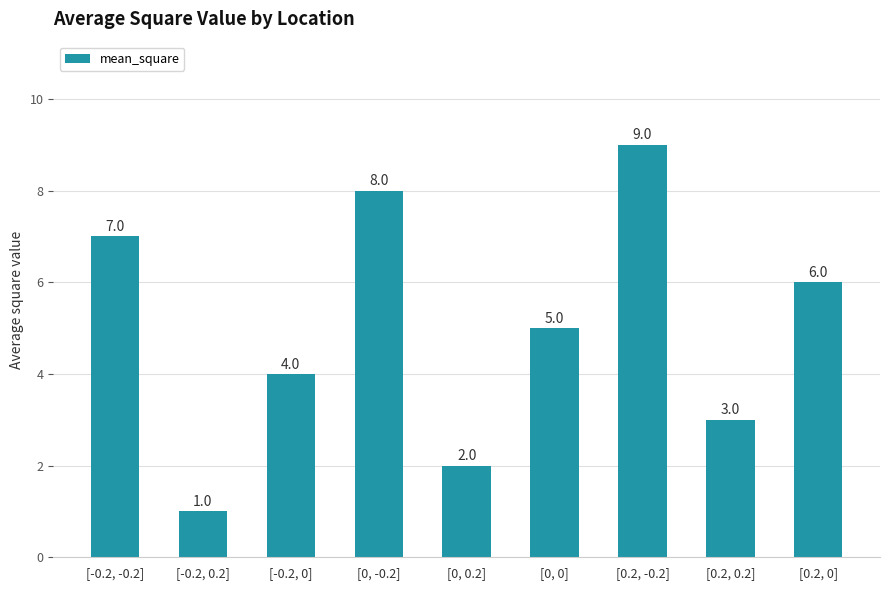

The chart shows a value of 13 at [0, -0.2]. True or false?

False